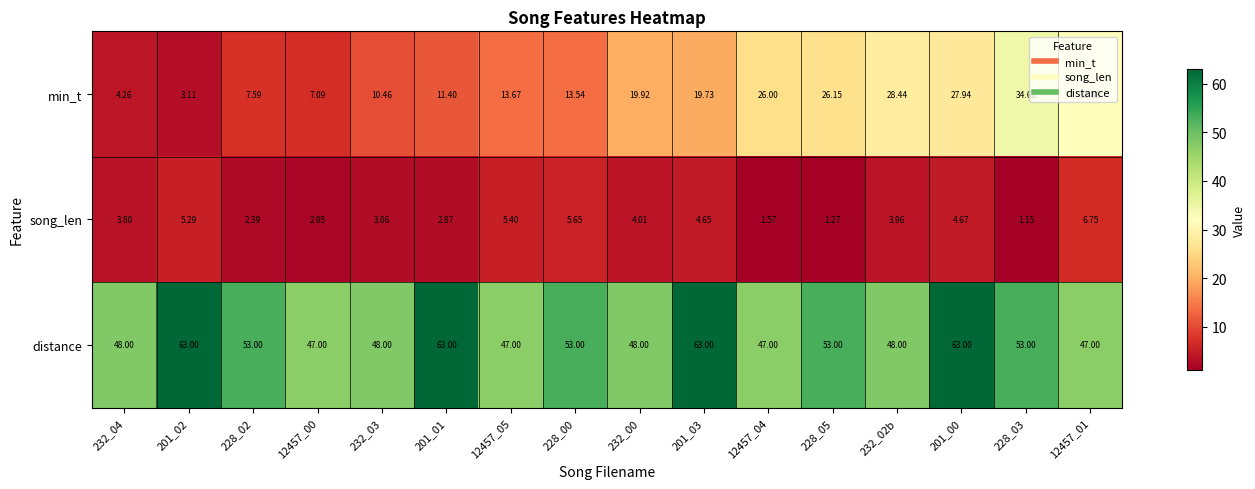

Which series changed the most between 232_00 and 228_05?

min_t